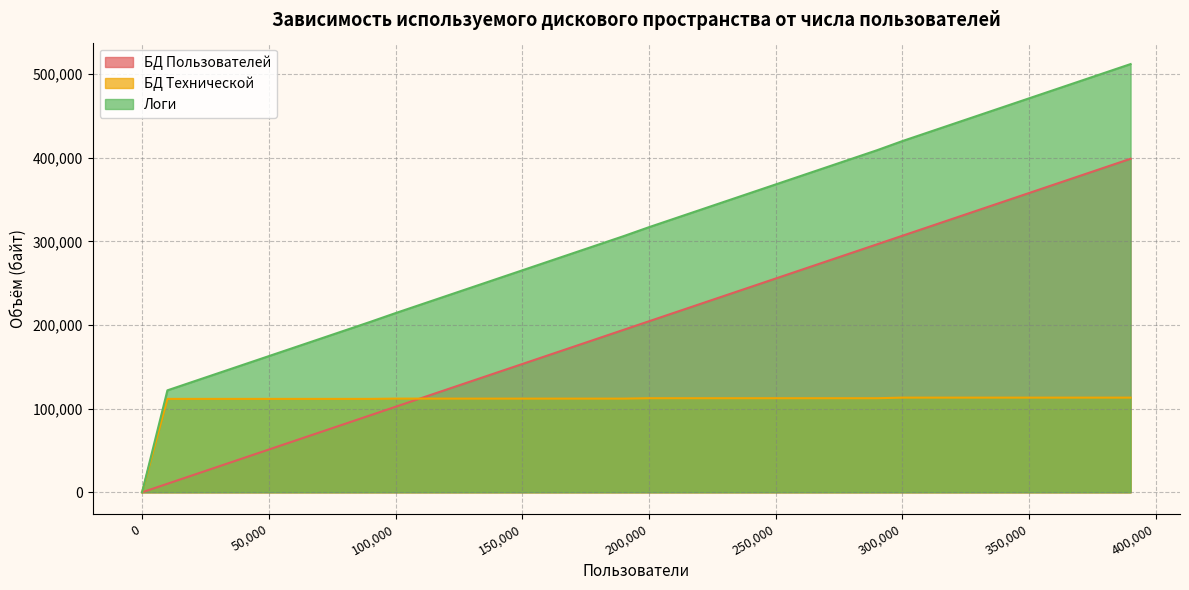

Count the number of categories in the chart.

40